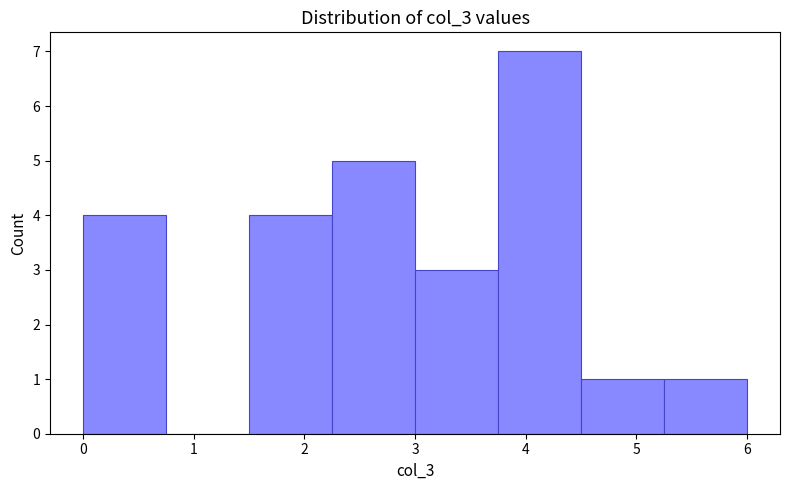

Reading left to right, transcribe this chart: for each bar, give the range it covers on the x-axis and its height. Neither the bar edges nor the heights are printed on the chart, so give them approximately, as read against the axes.

0.00 to 0.75: 4
0.75 to 1.50: 0
1.50 to 2.25: 4
2.25 to 3.00: 5
3.00 to 3.75: 3
3.75 to 4.50: 7
4.50 to 5.25: 1
5.25 to 6.00: 1